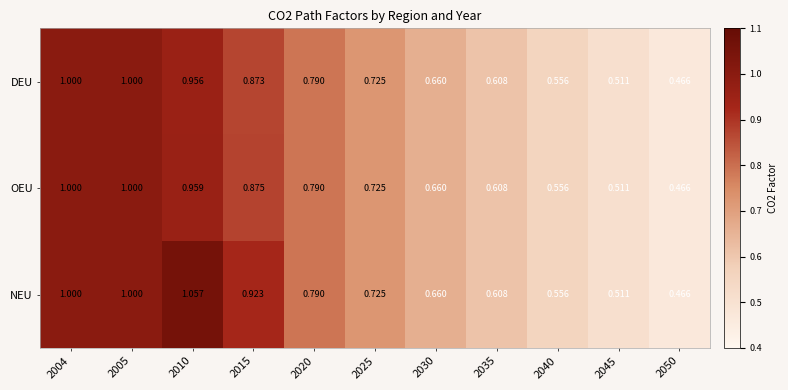

Which series changed the most between 2005 and 2010?

NEU